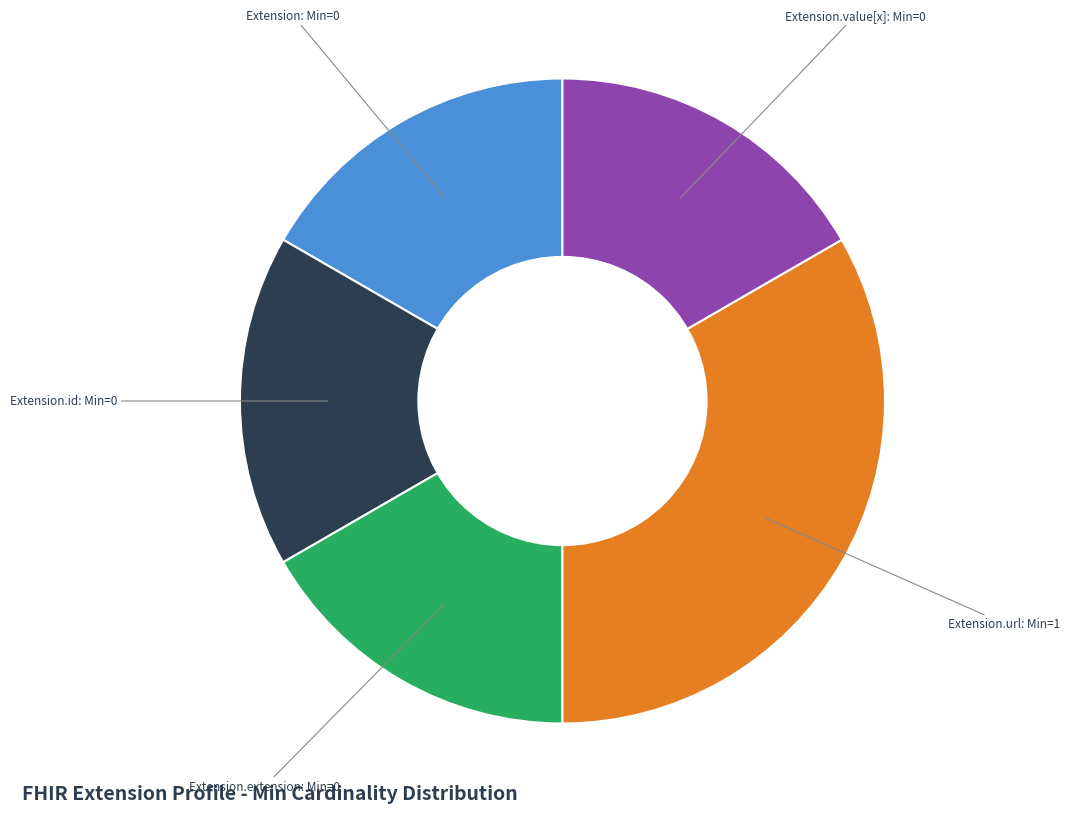

Is there any slice that represents more than half of the pie?

No